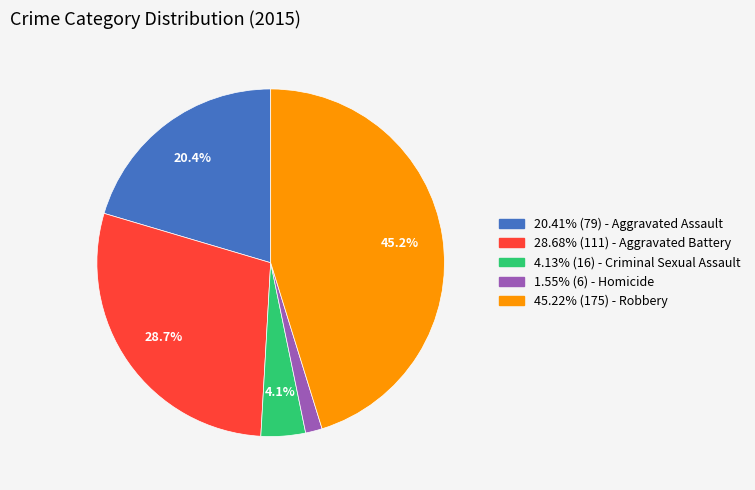

Do 4.13% (16) - Criminal Sexual Assault and 45.22% (175) - Robbery together represent more than half of the pie?

No